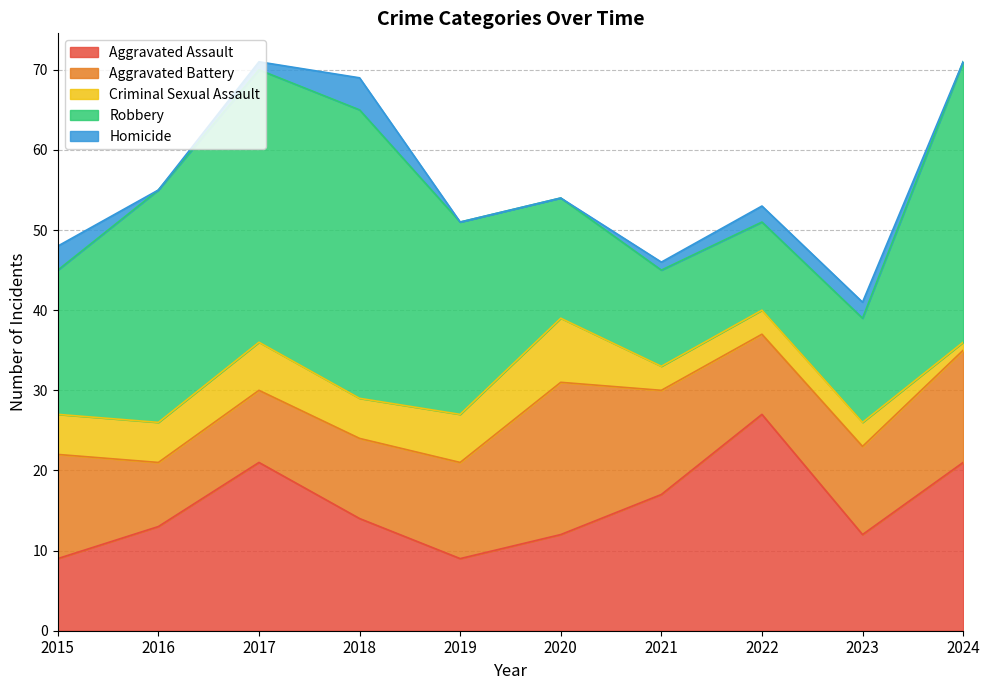

The value of Homicide at 2021 is 0. True or false?

False